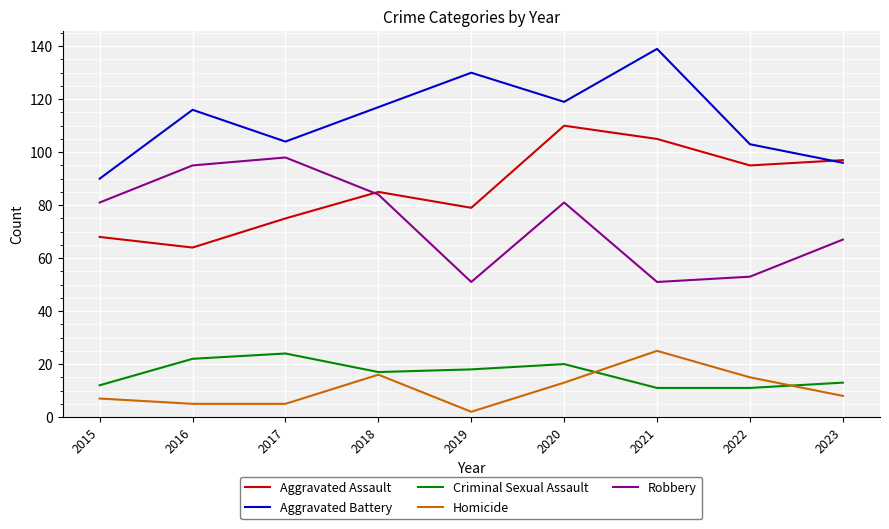

True or false: Robbery and Criminal Sexual Assault intersect in this chart.

False